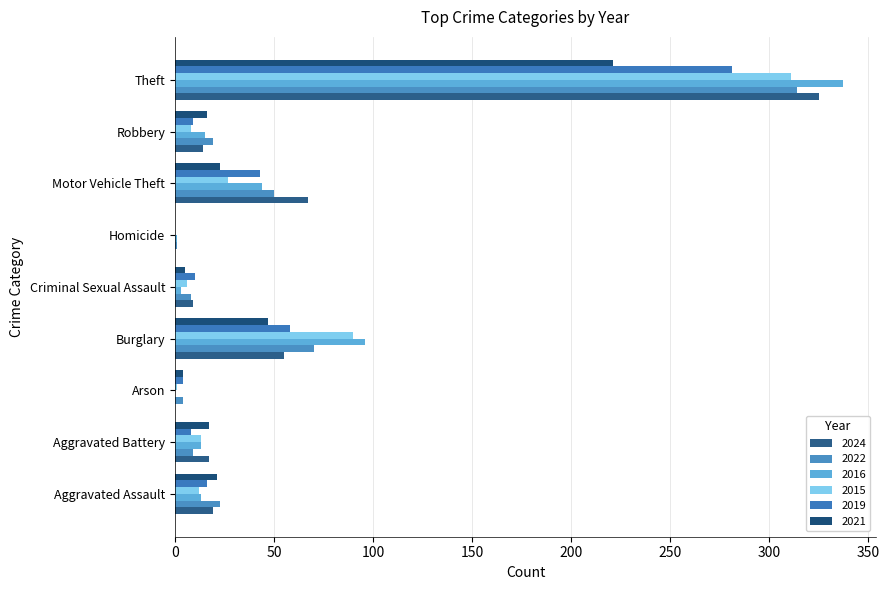

Reading left to right, transcribe all the data shown in this chart.

2024: 19	17	0	55	9	0	67	14	325
2022: 23	9	4	70	8	1	50	19	314
2016: 13	13	0	96	3	1	44	15	337
2015: 12	13	1	90	6	0	27	8	311
2019: 16	8	4	58	10	0	43	9	281
2021: 21	17	4	47	5	0	23	16	221